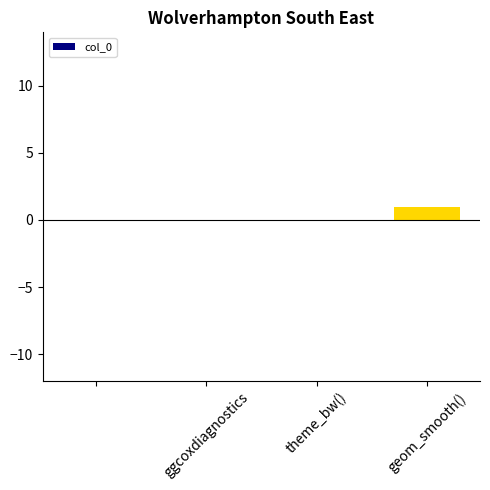

How many distinct data groups are displayed?

1